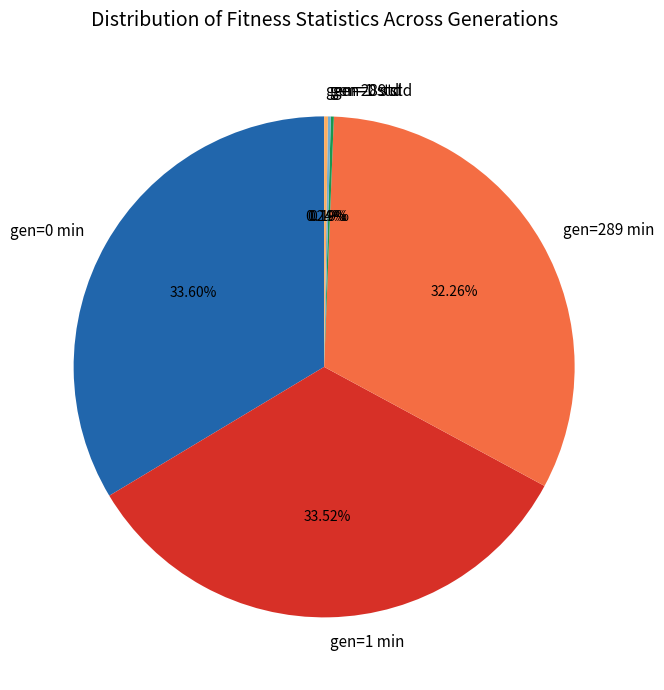

Is there any slice that represents more than half of the pie?

No